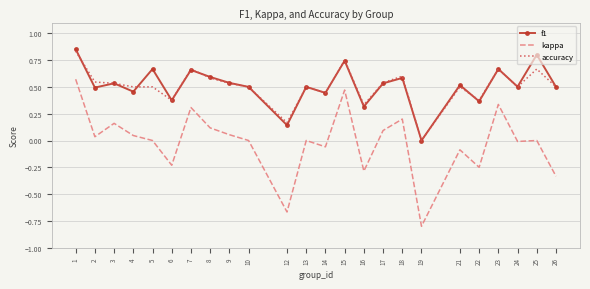

Which series has the widest spread of values?

kappa